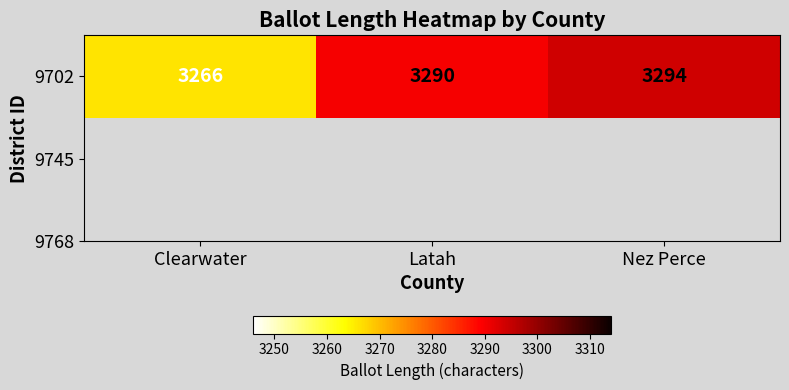

Between Nez Perce and Latah, which is larger?

Nez Perce